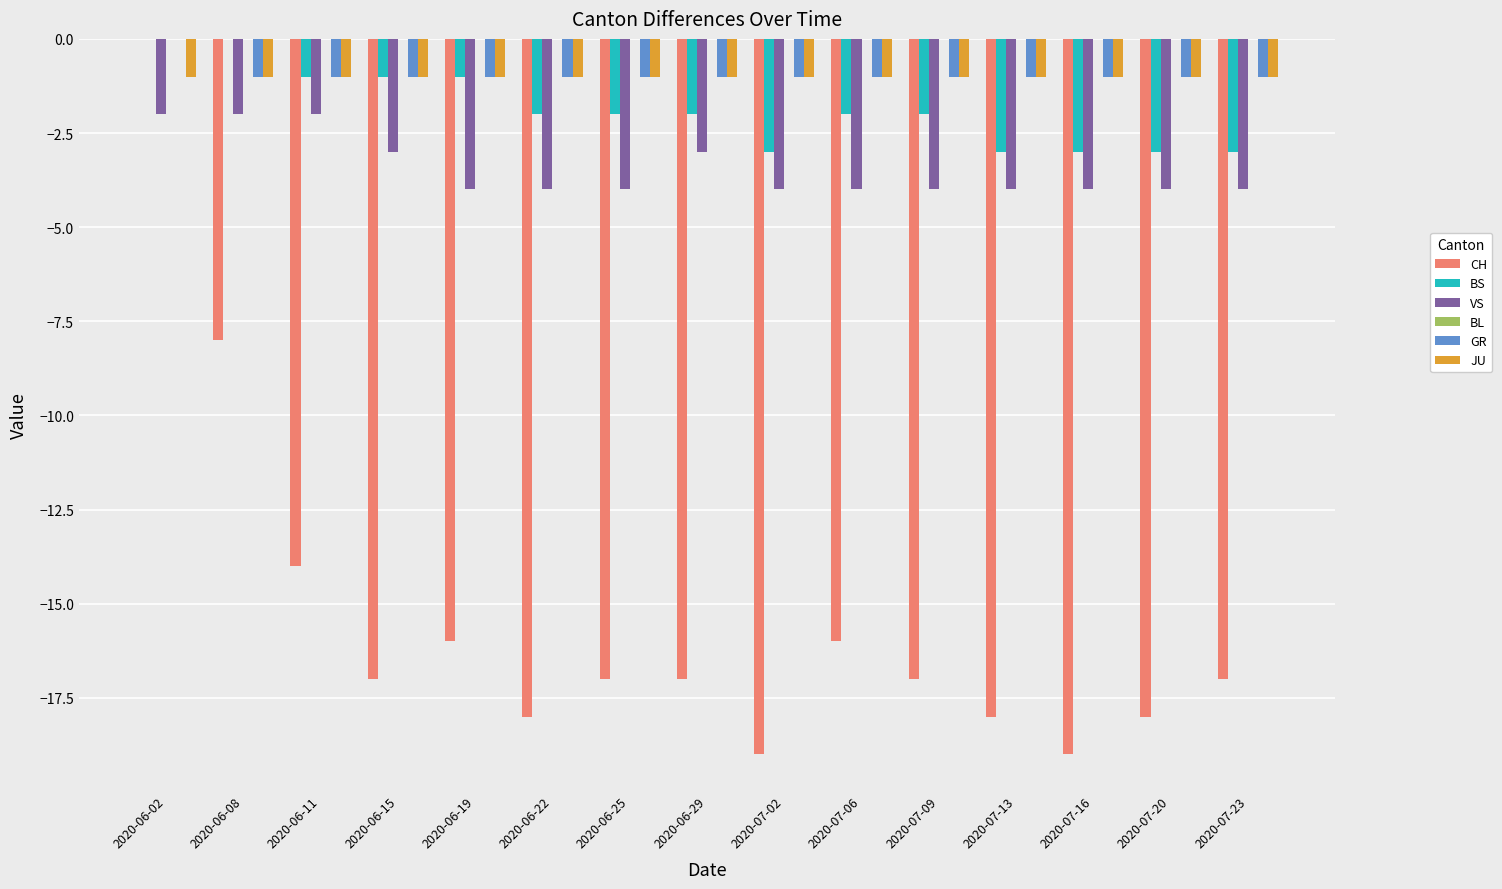

What is the sum of all BS values?

-28